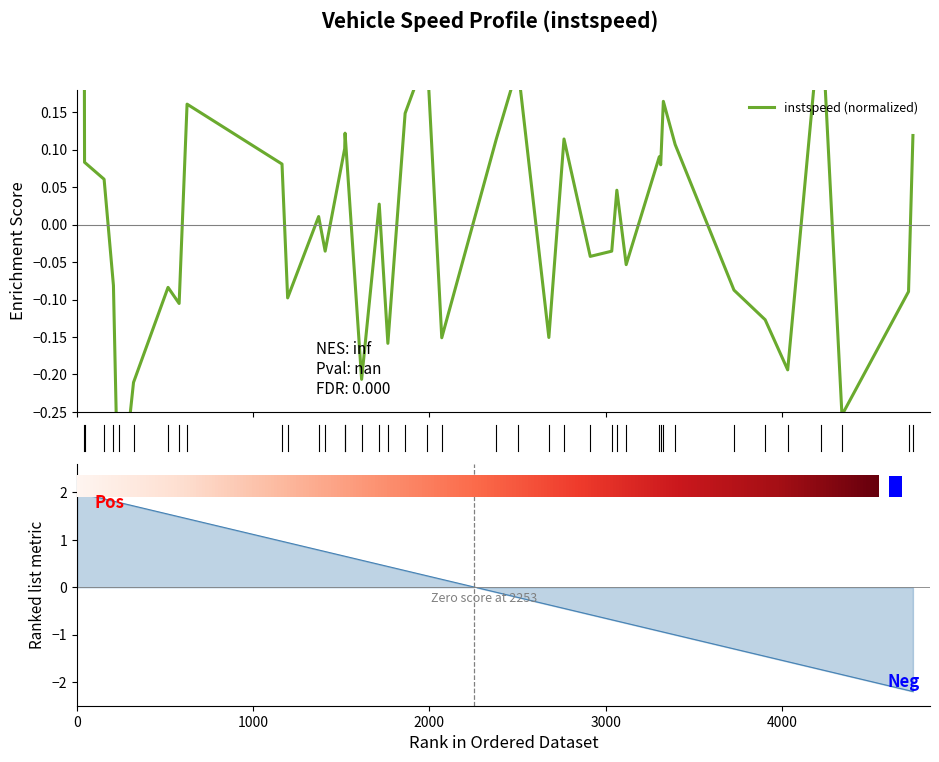

The value at 17 is -0.1. True or false?

False